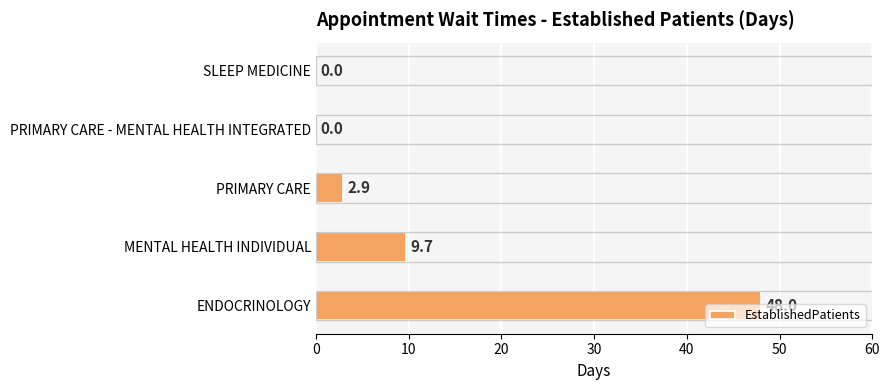

What is the sum of all values?

60.6